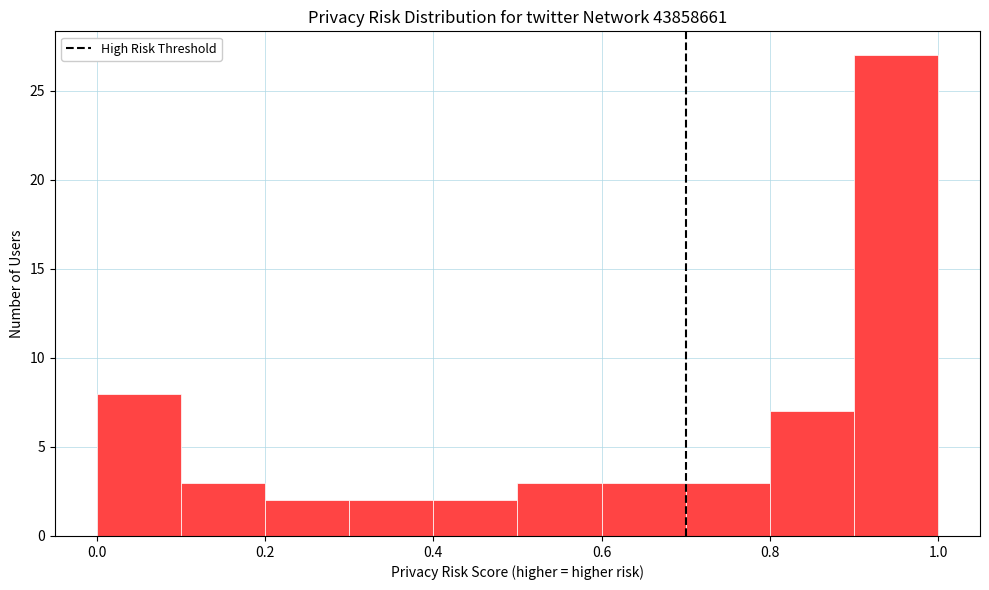

Reading left to right, list every bar in this chart as the range it spans on the x-axis followed by its height. The values are not printed on the chart, so give them approximately, as read against the axis.

0.0 to 0.1: 8
0.1 to 0.2: 3
0.2 to 0.3: 2
0.3 to 0.4: 2
0.4 to 0.5: 2
0.5 to 0.6: 3
0.6 to 0.7: 3
0.7 to 0.8: 3
0.8 to 0.9: 7
0.9 to 1.0: 27